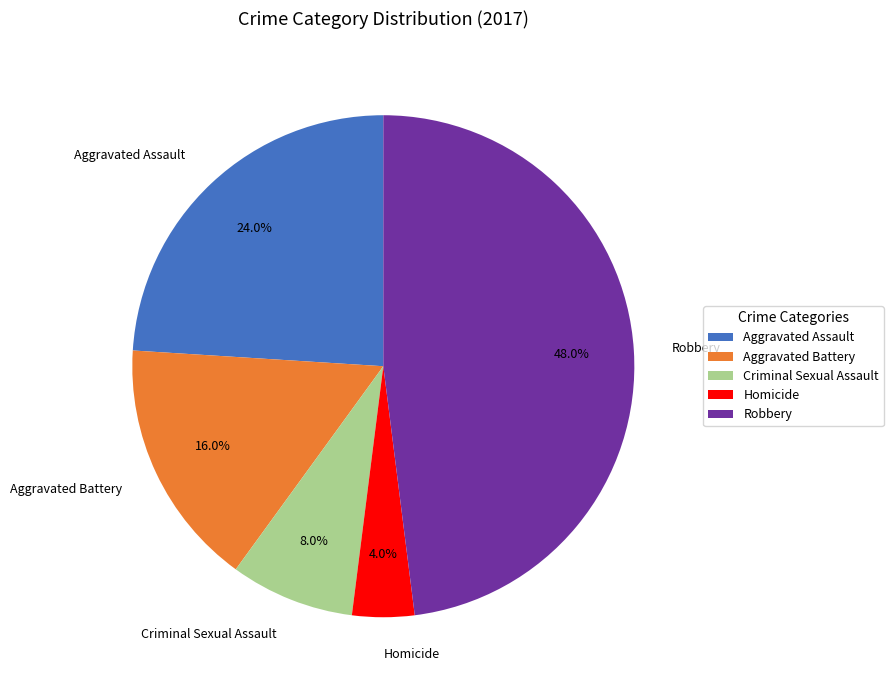

Which slice is the largest?

Robbery